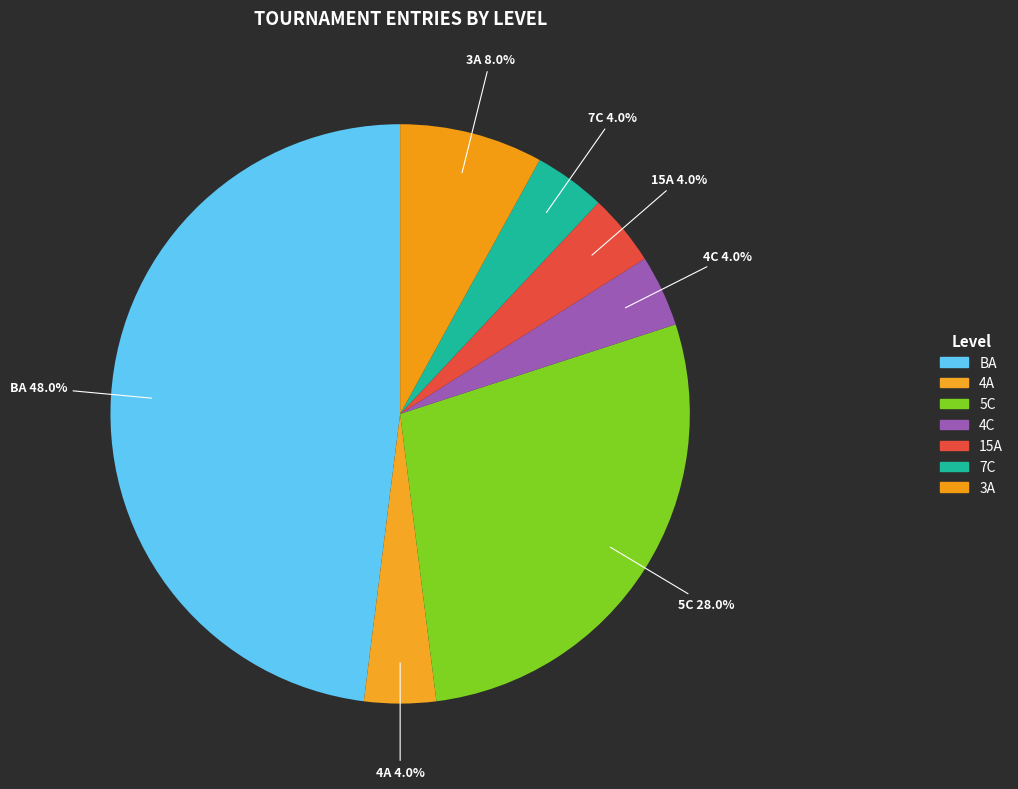

How many slices are in this pie chart?

7